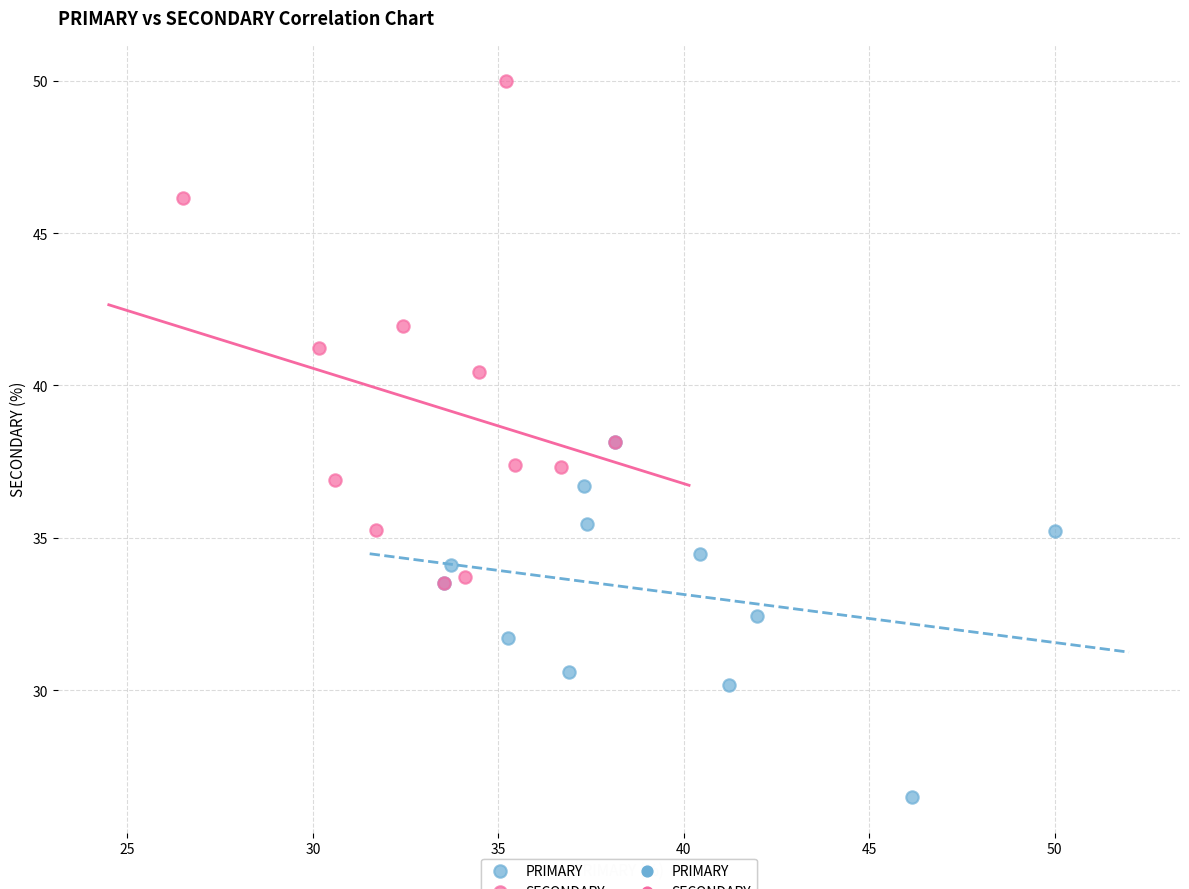

Which series reaches the minimum Y coordinate?

PRIMARY